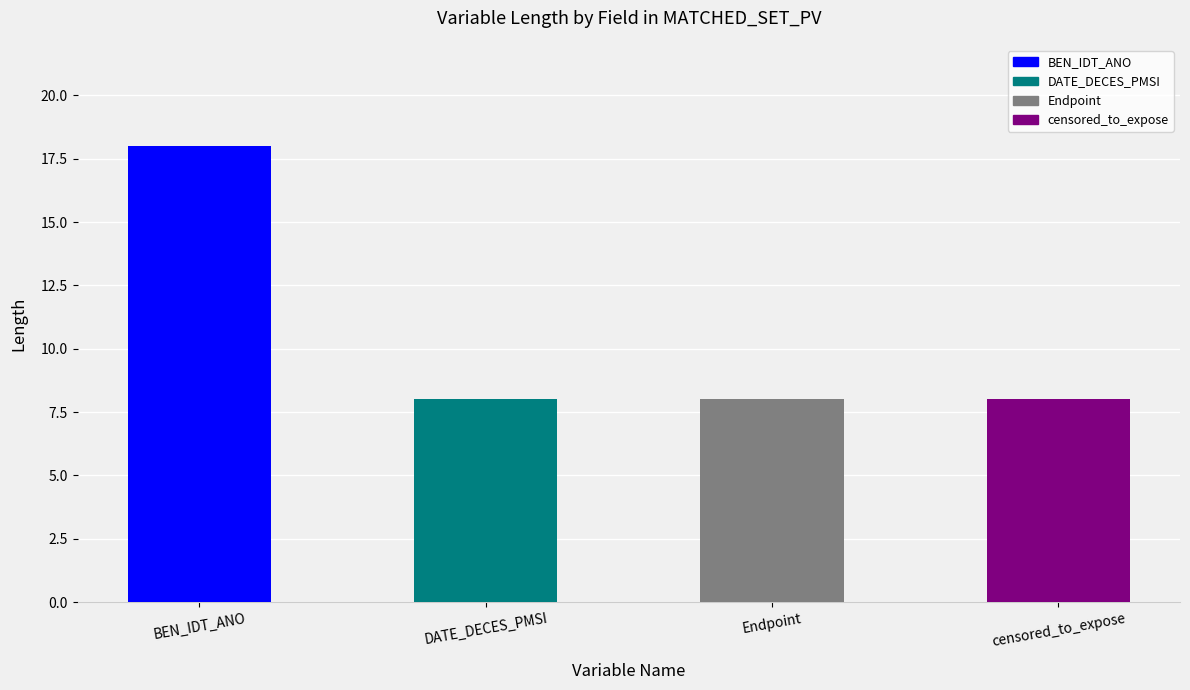

What position from the left is DATE_DECES_PMSI?

2